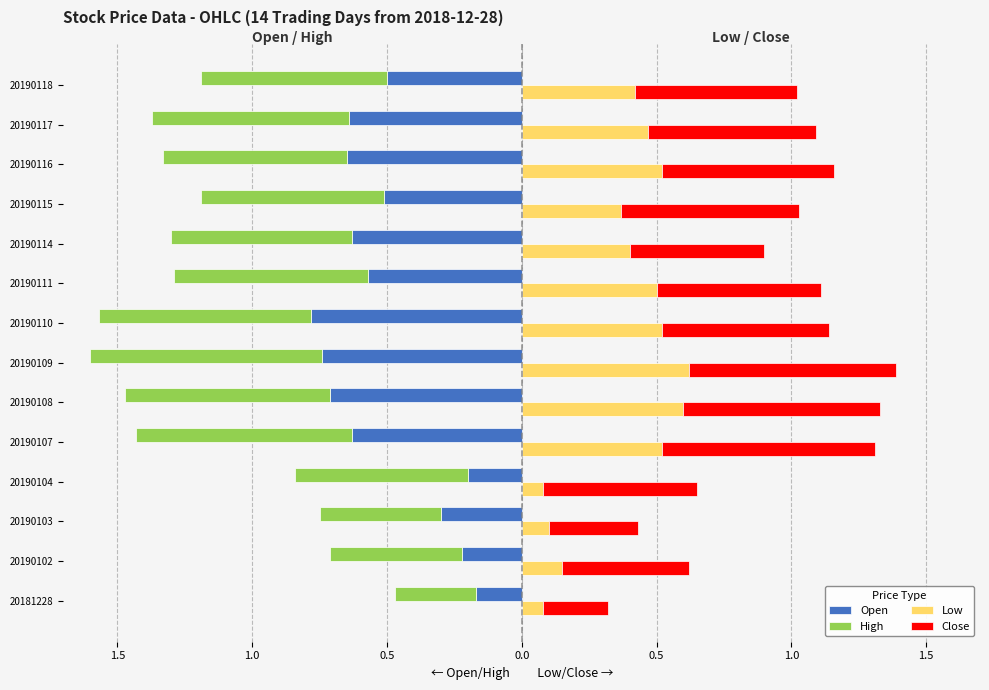

What is the spread (max minus min) of values at 20190117?

1.3